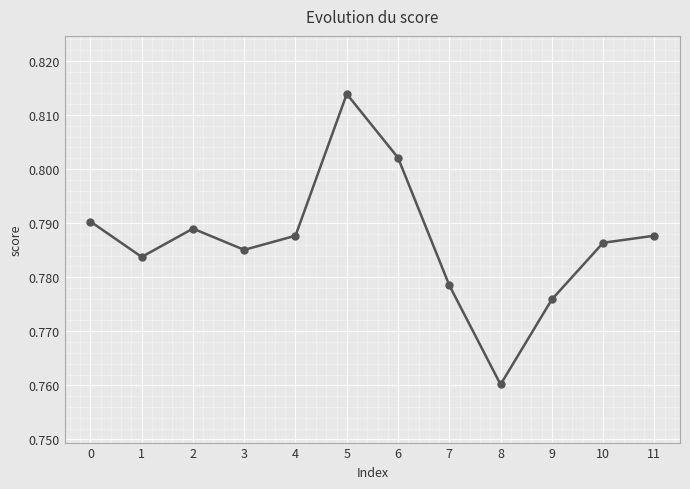

What is the difference between the maximum and minimum values?

0.1